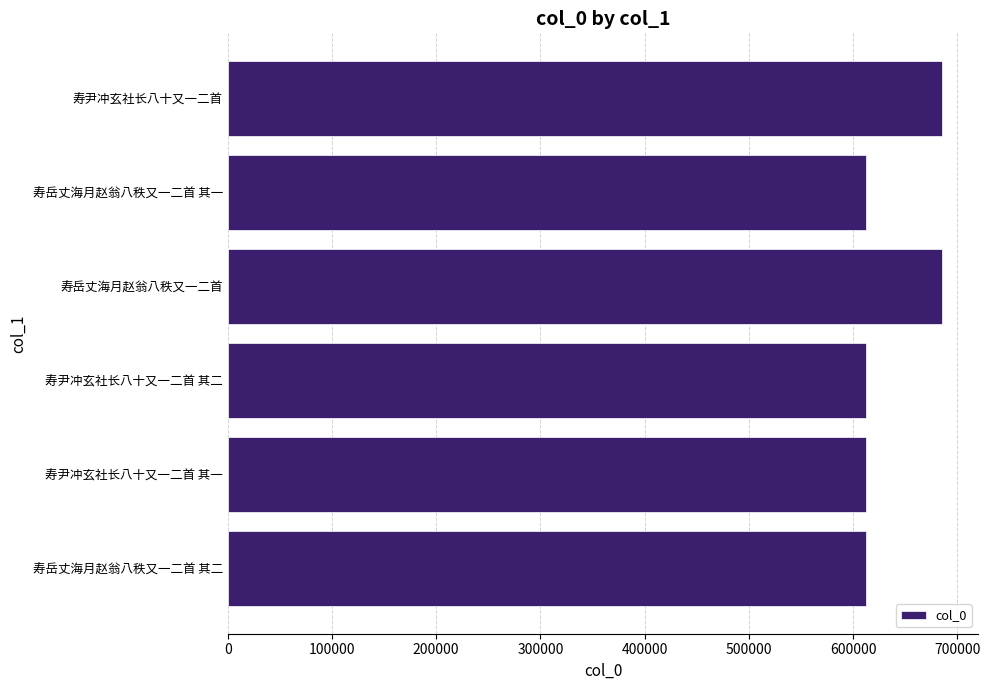

Between 寿尹冲玄社长八十又一二首 and 寿岳丈海月赵翁八秩又一二首 其一, which is larger?

寿尹冲玄社长八十又一二首